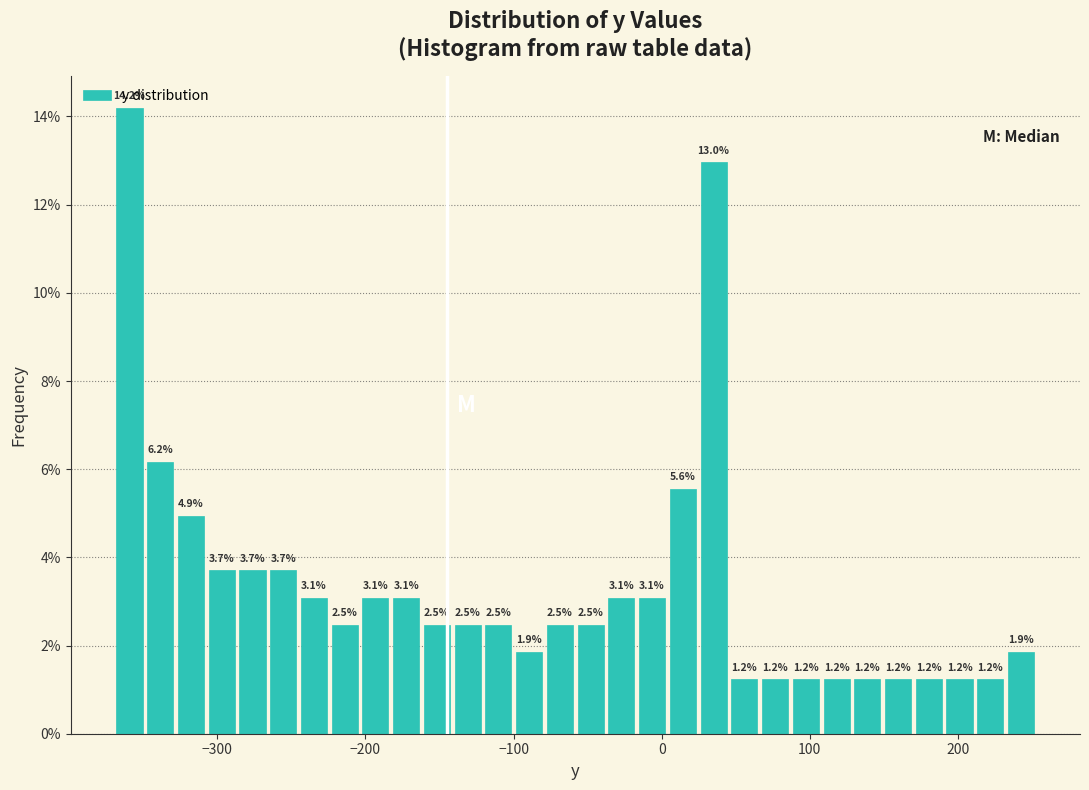

Around what value on the x-axis is the tallest bar? Give the approximate position of its centre, as read against the axis.

-360